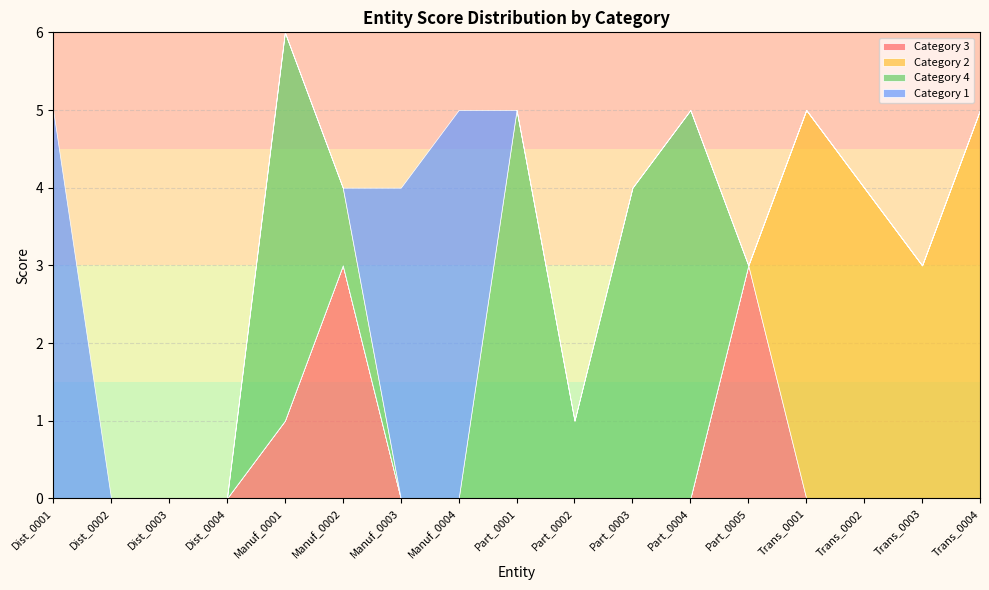

True or false: Category 3 has a value of 3 at Manuf_0002.

True